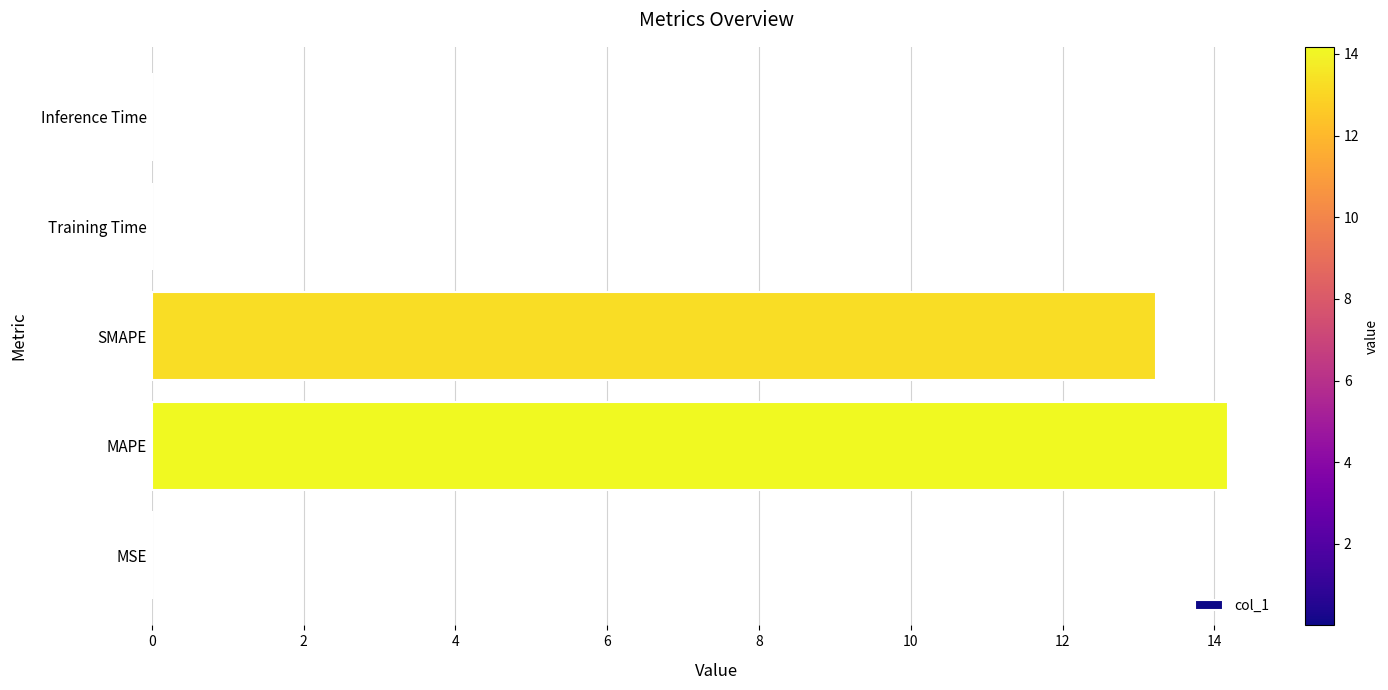

Which label corresponds to the largest value in the chart?

MAPE